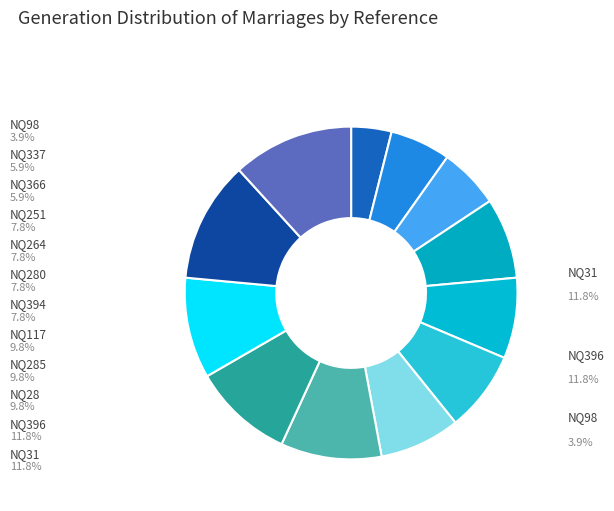

To the nearest percent, what percentage of the pie is NQ366?

6%